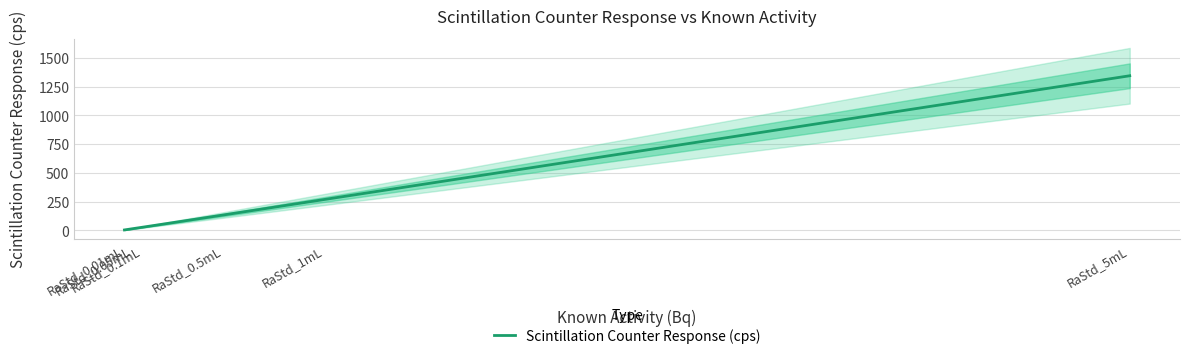

How many lines are shown in the chart?

1